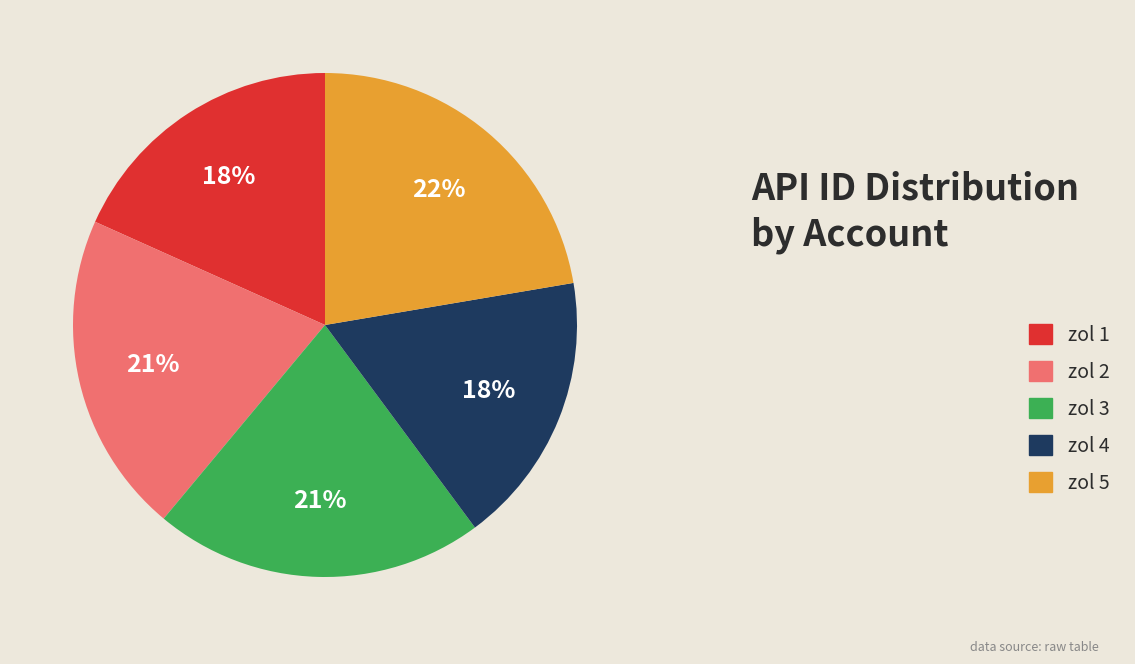

How many segments does this pie chart have?

5